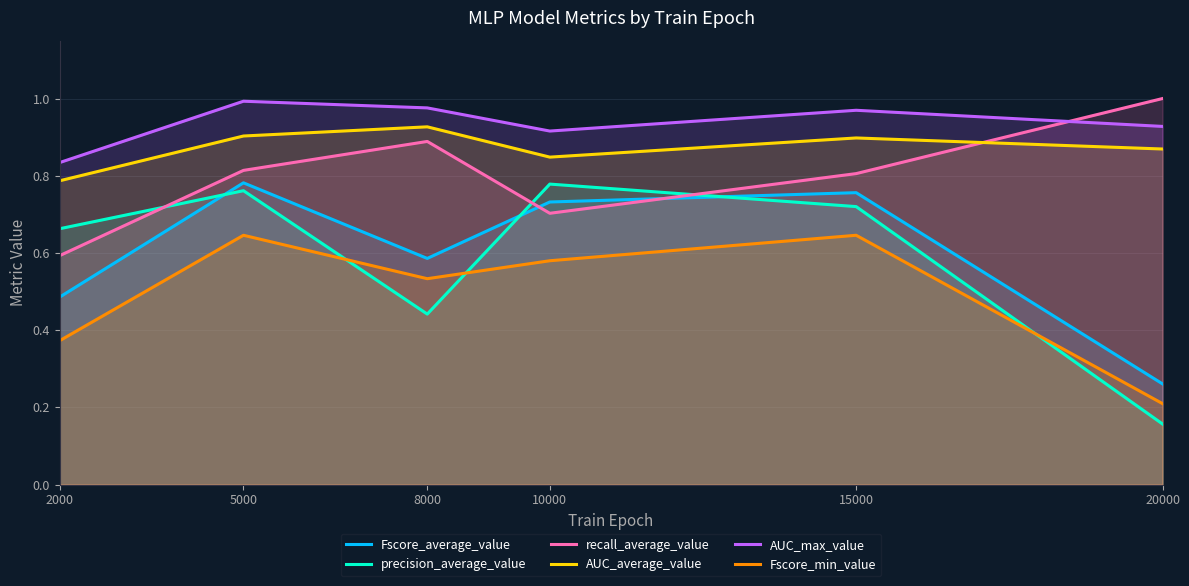

At which category does precision_average_value reach its first local valley?

8000